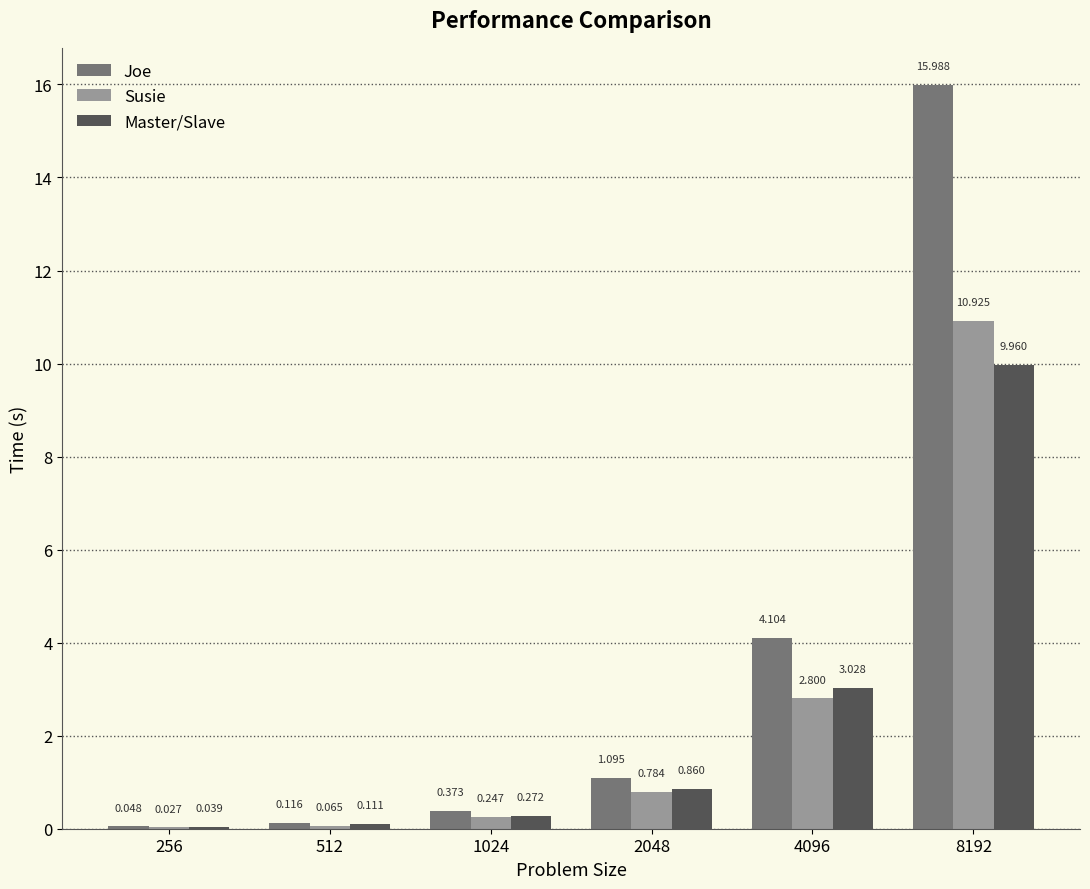

Which series has the largest total across all categories?

Joe